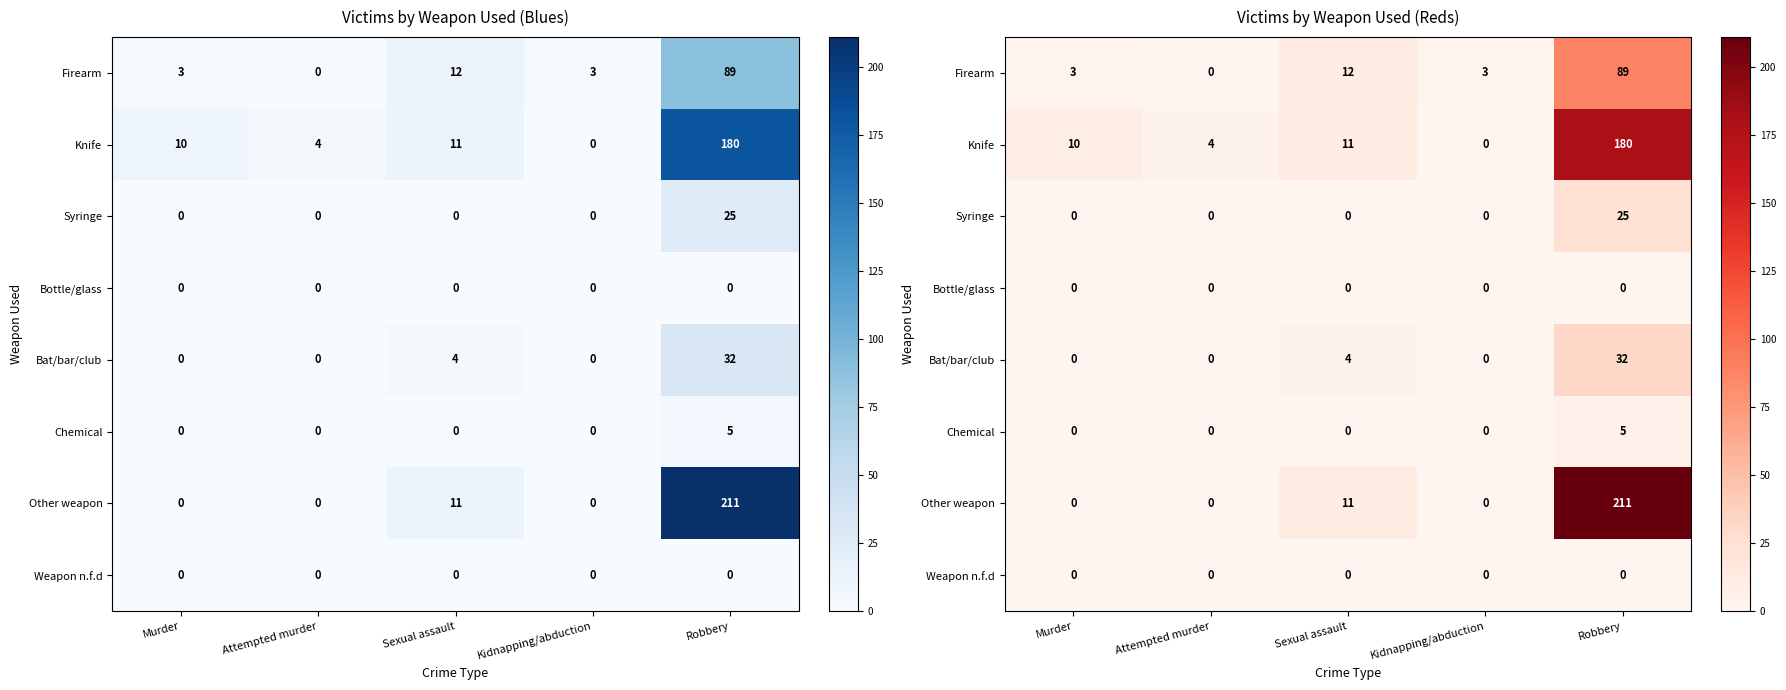

List the labels in order of Other weapon value, smallest first.

Murder, Attempted murder, Kidnapping/abduction, Sexual assault, Robbery